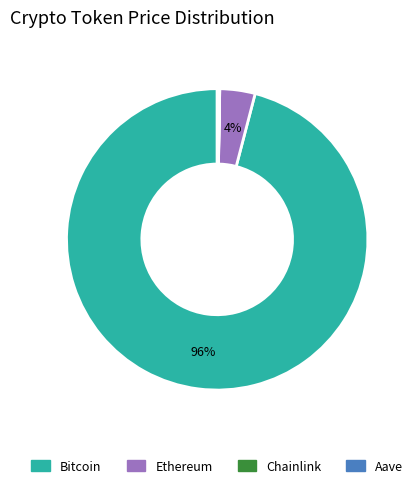

Which slice is the largest?

Bitcoin